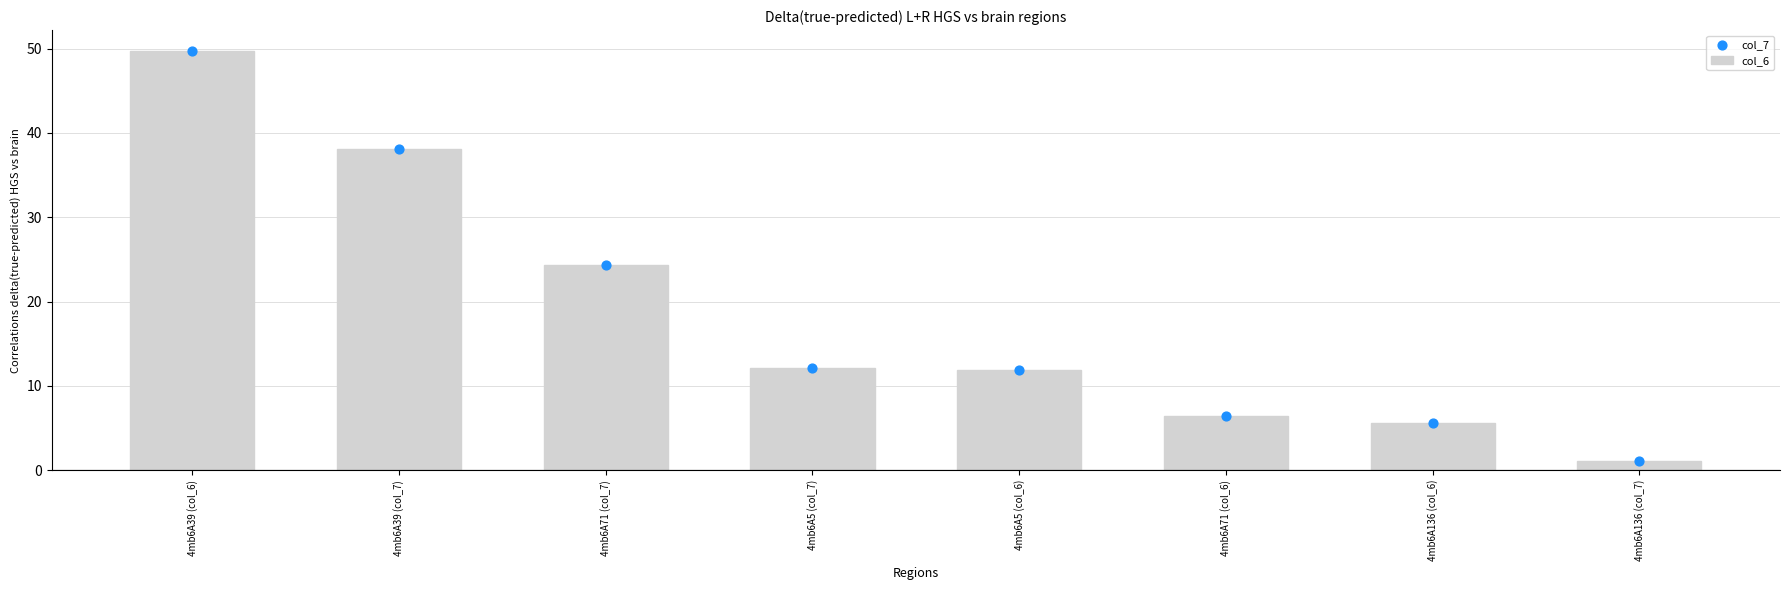

Is the value of col_6 at 4mb6A5 (col_7) greater than the value of col_7 at 4mb6A5 (col_6)?

Yes